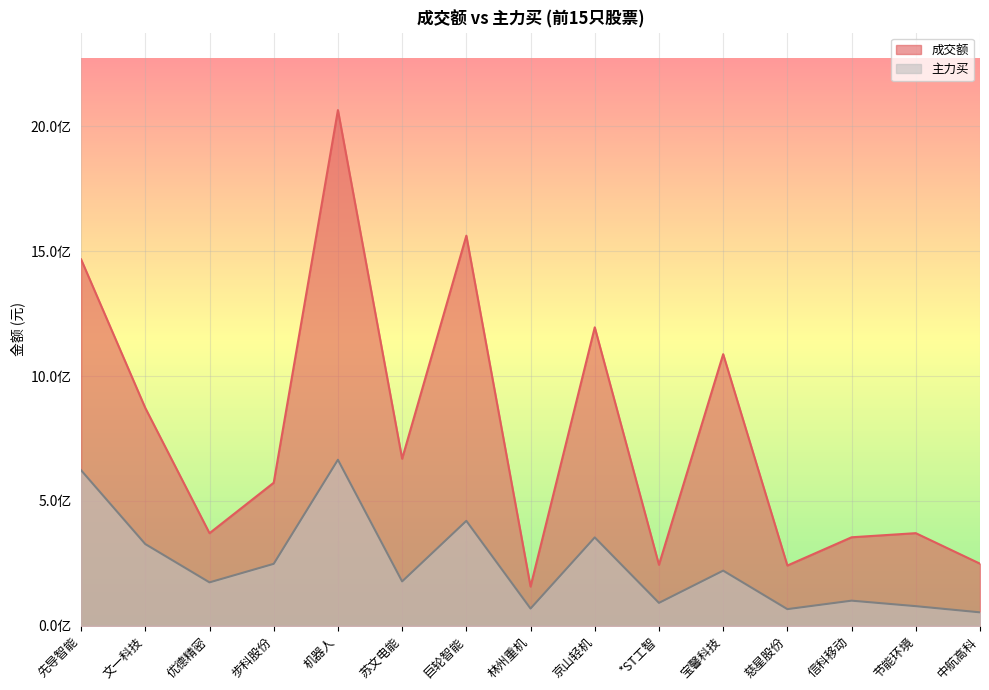

What is the value of the 主力买 point at the 15th from the left?

53581470